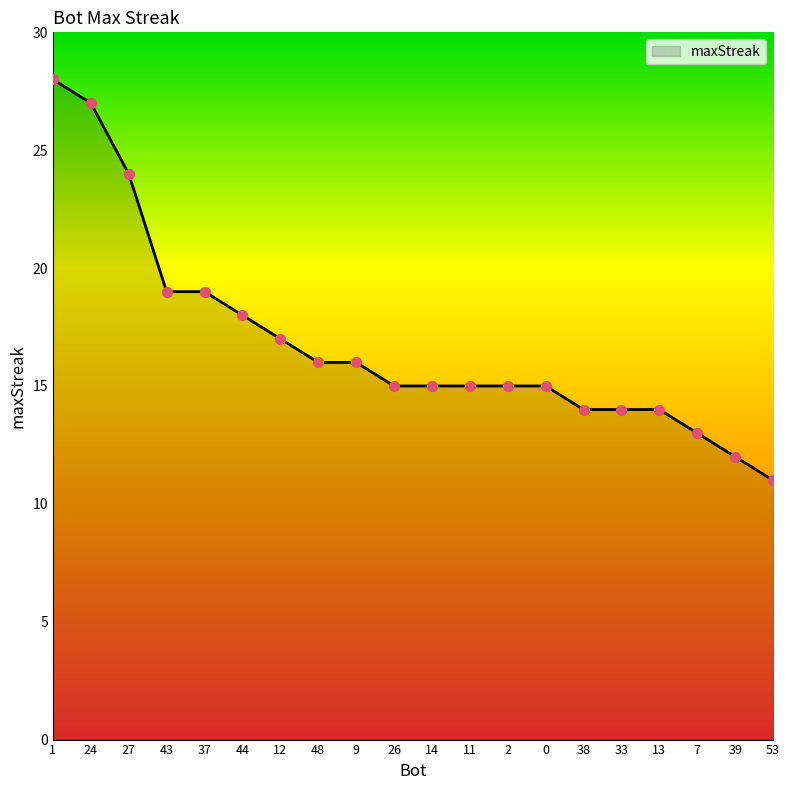

What is the change in value from 12 to 11?

-2